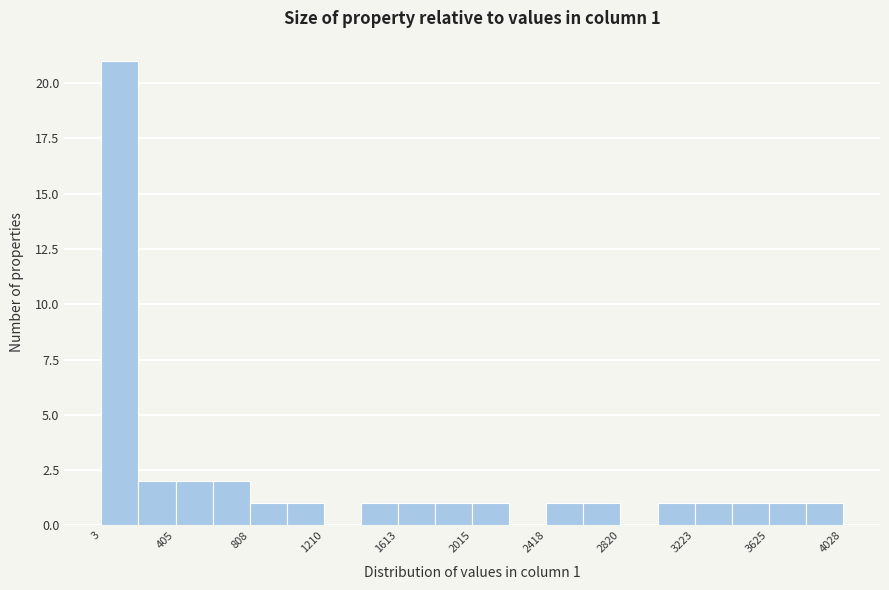

Which range on the x-axis has the tallest bar?

0 to 200